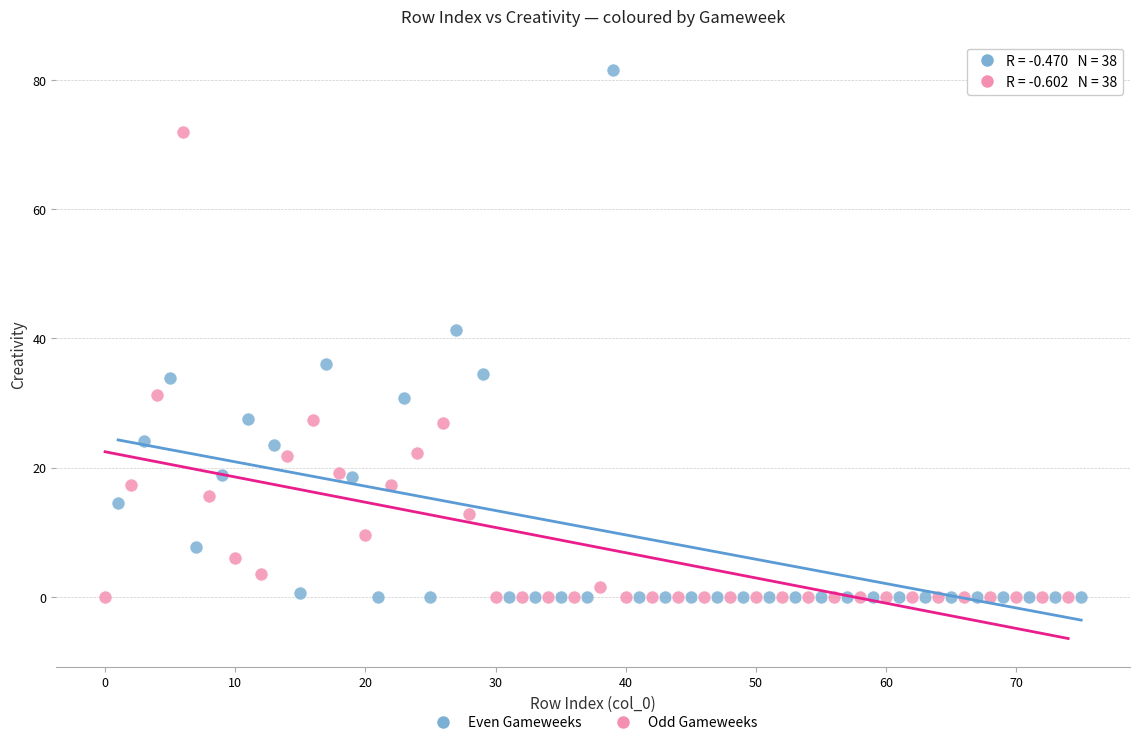

Which series has the widest spread of Y values?

Even Gameweeks